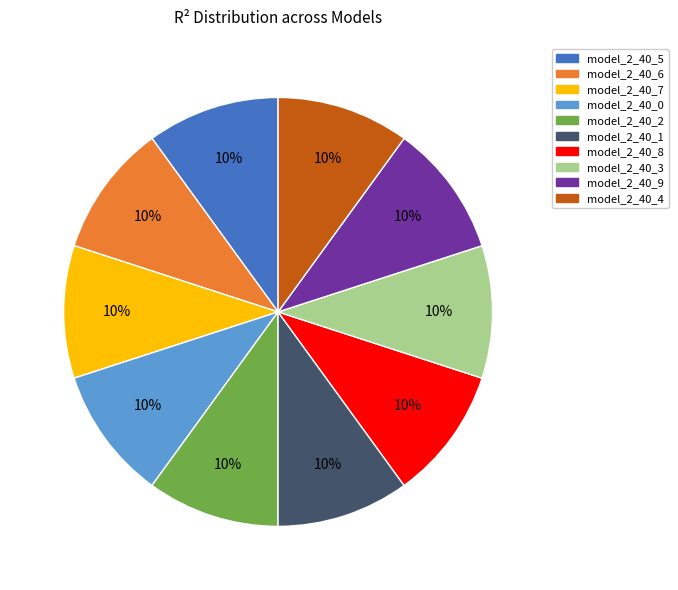

Does any single category account for the majority?

No